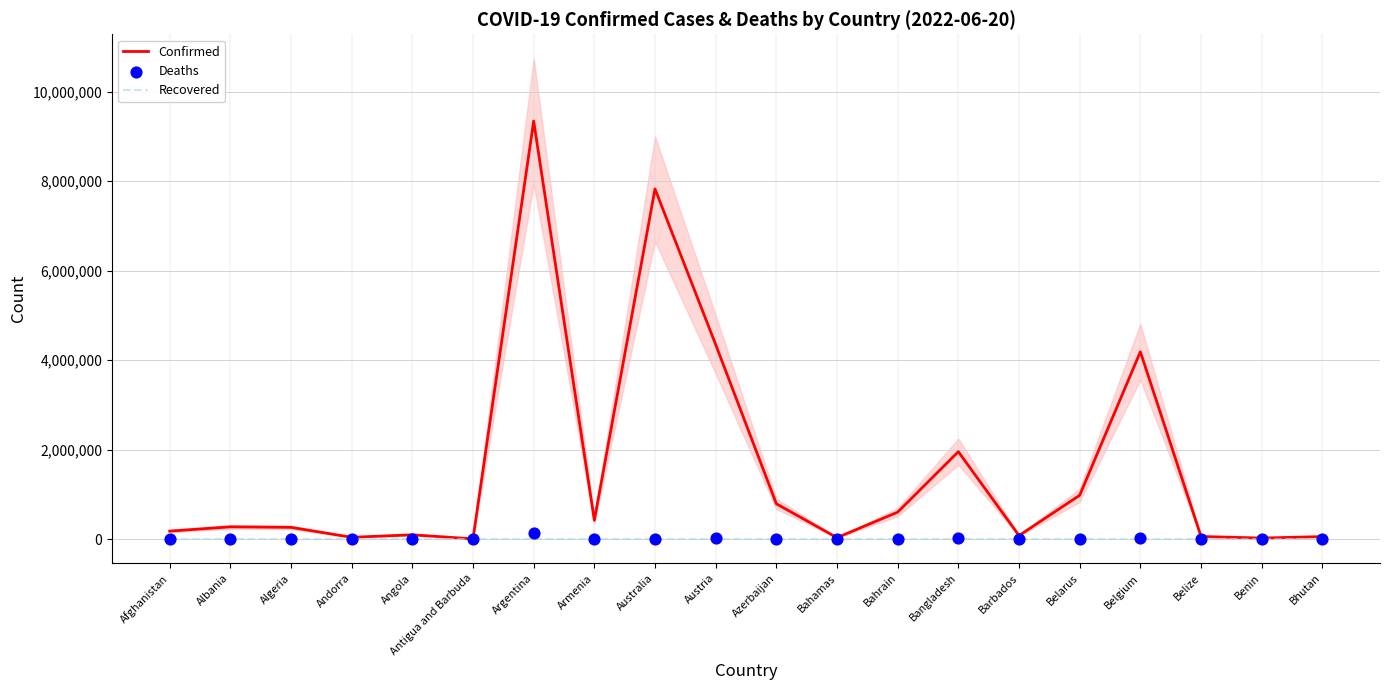

At which category is the sum across all series the highest?

Argentina